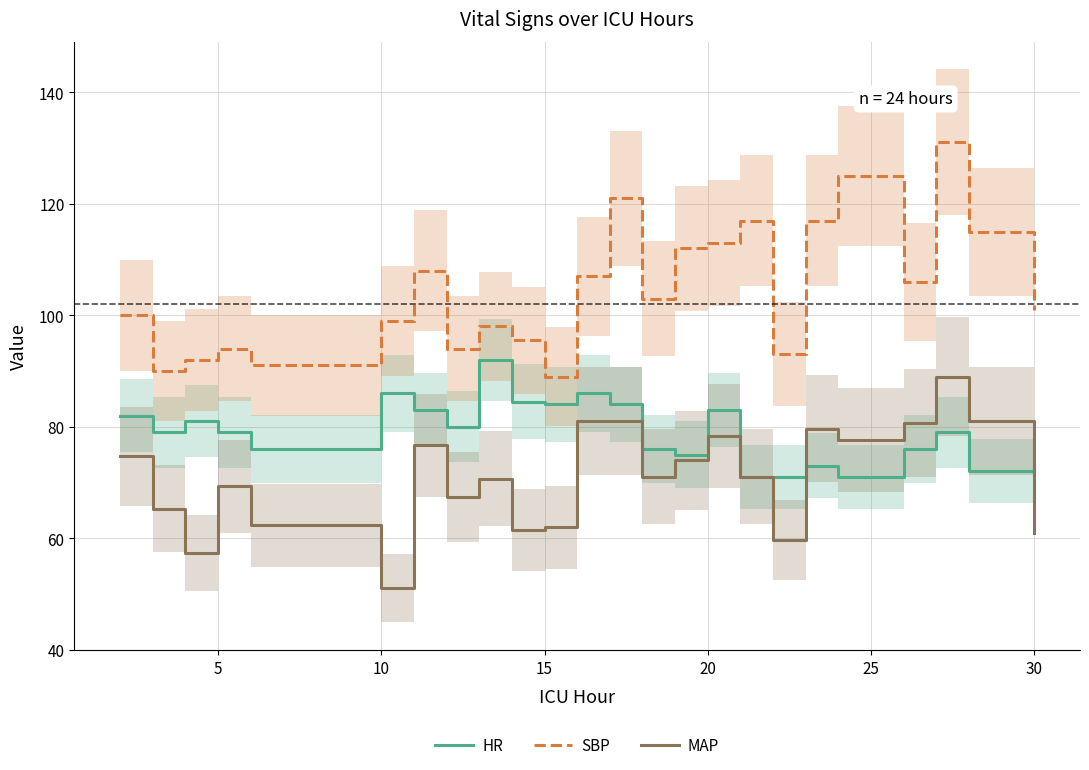

True or false: SBP and MAP intersect in this chart.

False